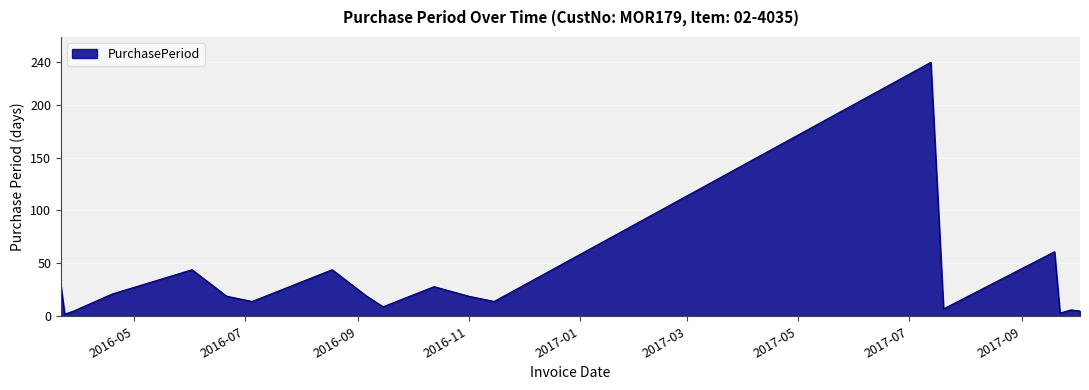

What is the difference between the maximum and minimum values?

238